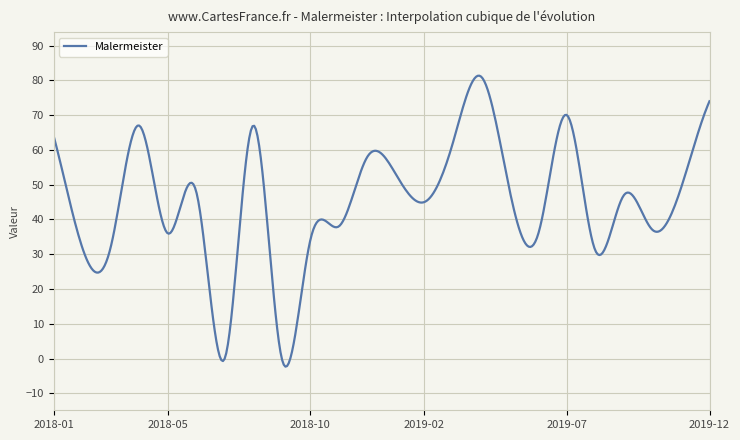

What is the maximum value shown in the chart?

81.3